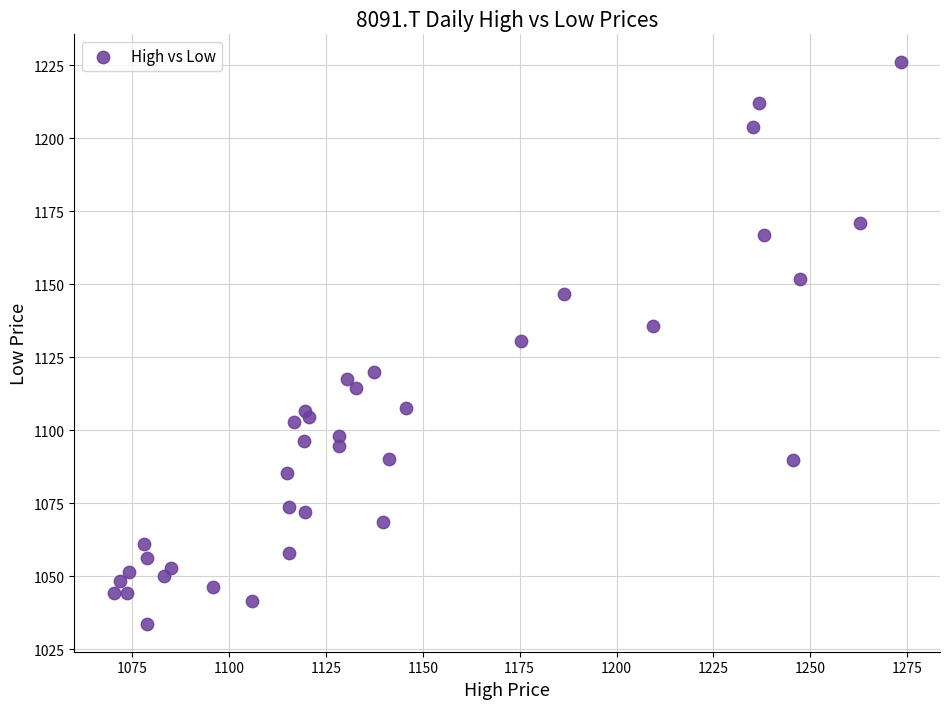

What is the range of X values (max minus min)?

203.1